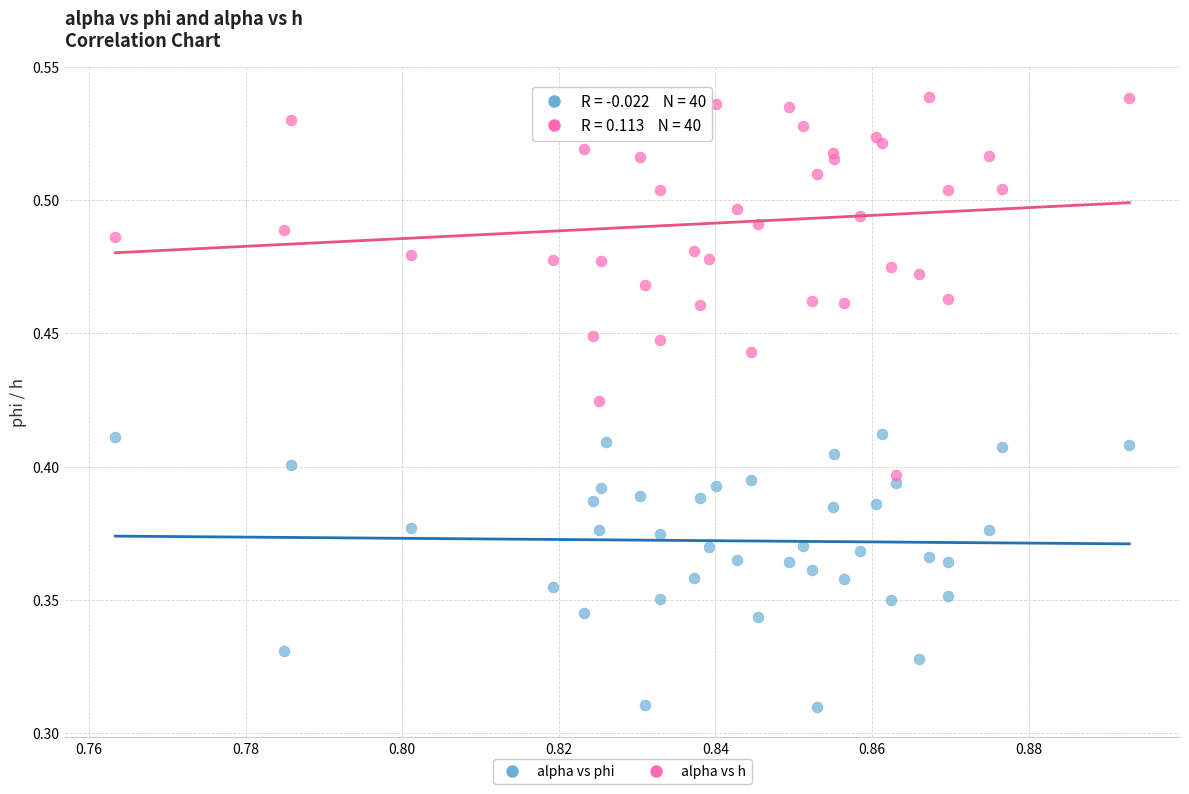

Which series has the widest spread of Y values?

alpha vs h